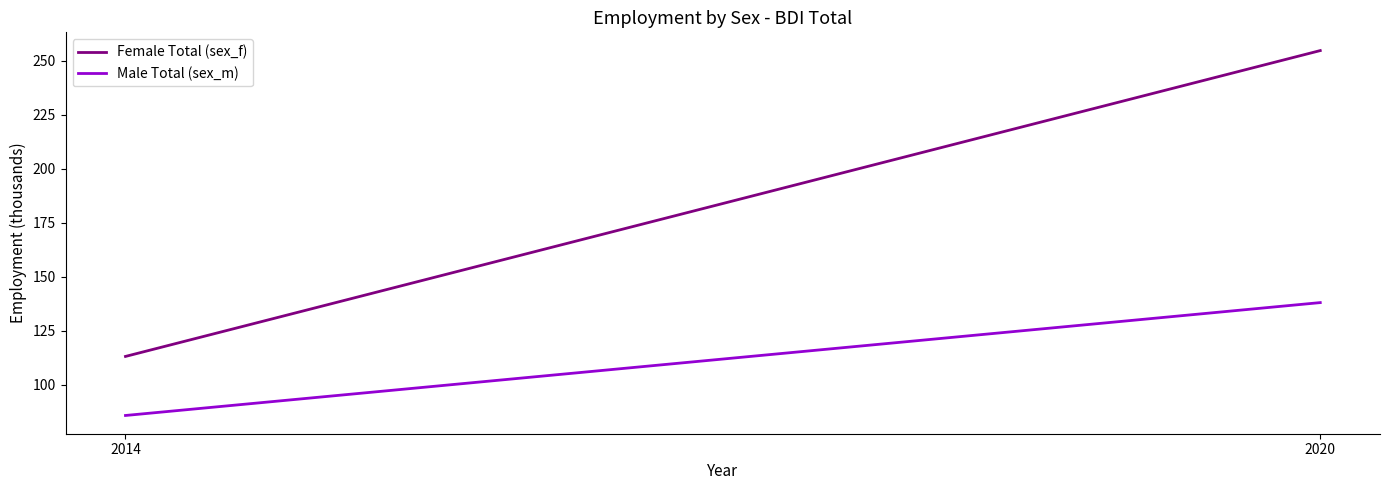

What is the value of the Male Total (sex_m) point at the 2nd from the left?

138.1